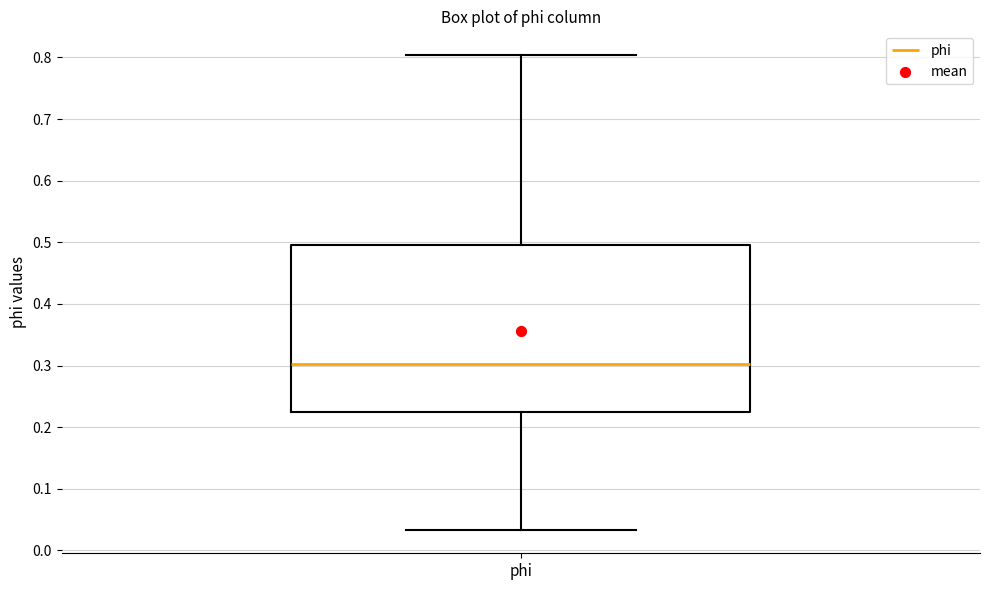

Where does the upper whisker of the box for phi end on the y-axis? The values are not printed on the chart, so give them approximately, as read against the axis.

0.80